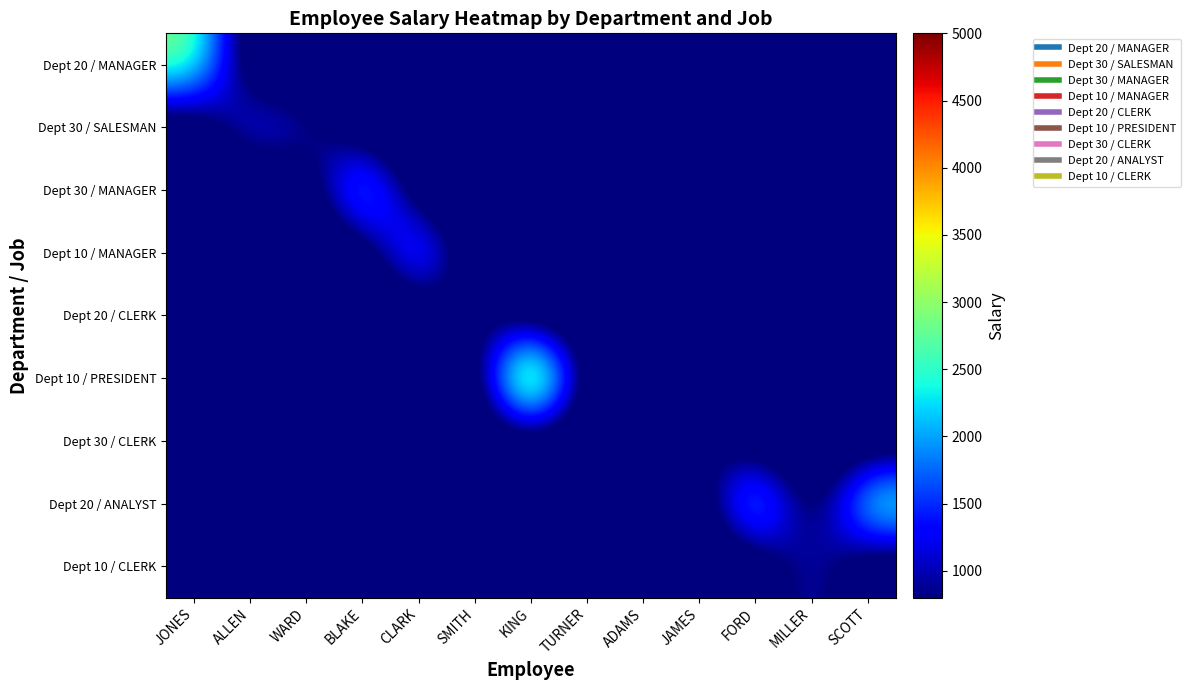

Which series has the largest total across all categories?

Dept 20 / ANALYST